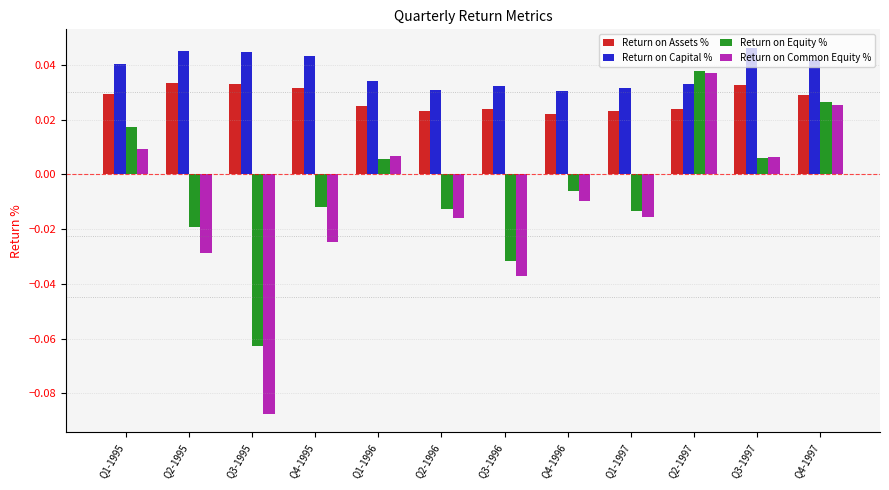

Which label corresponds to the largest value in the chart?

Q3-1997